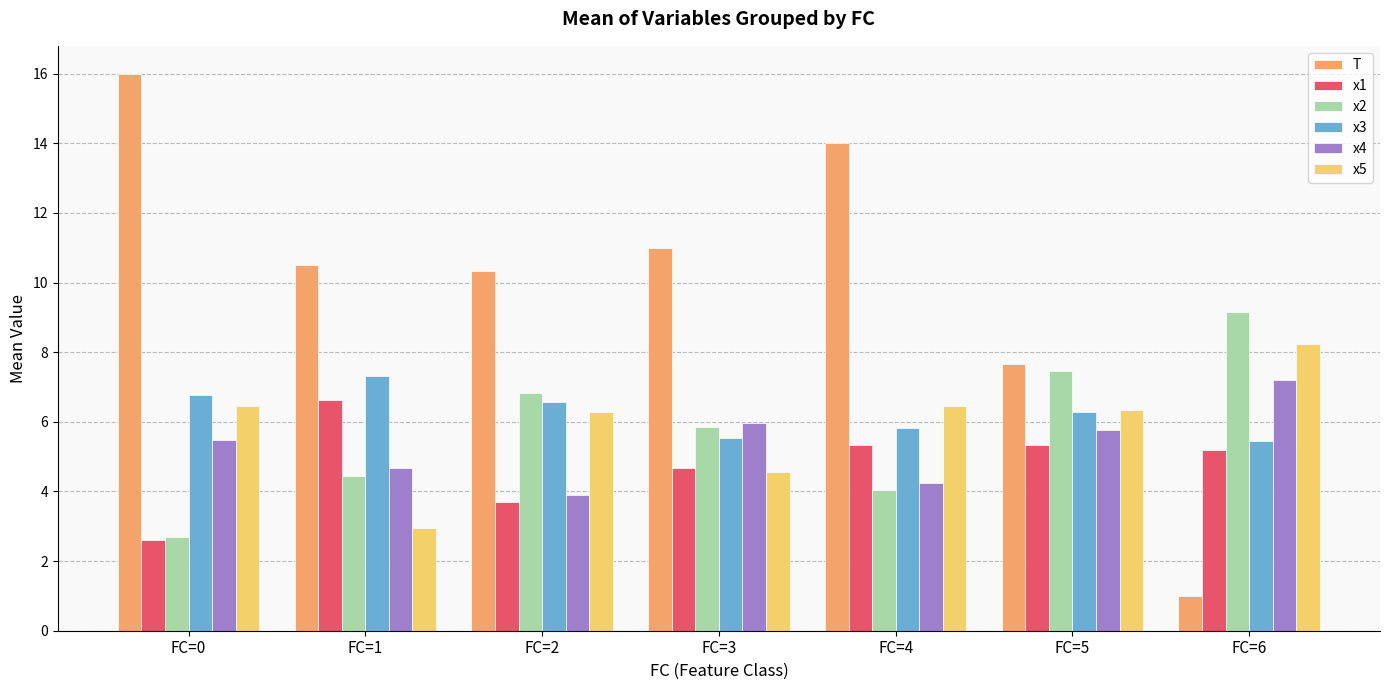

Is the value of x5 at FC=0 greater than the value of x1 at FC=5?

Yes